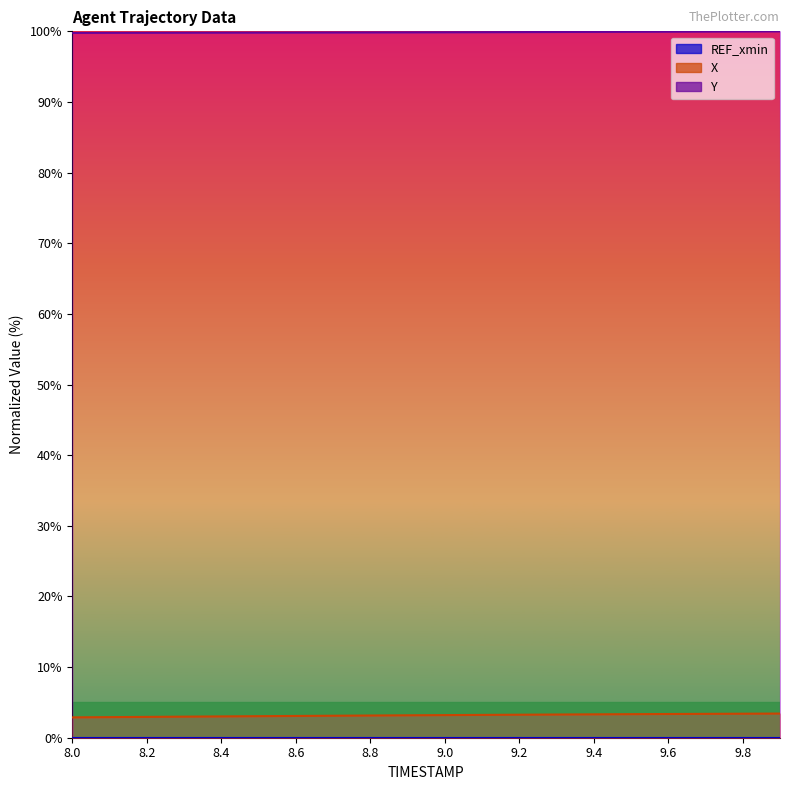

Which series changed the most between 8.4 and 8.5?

X